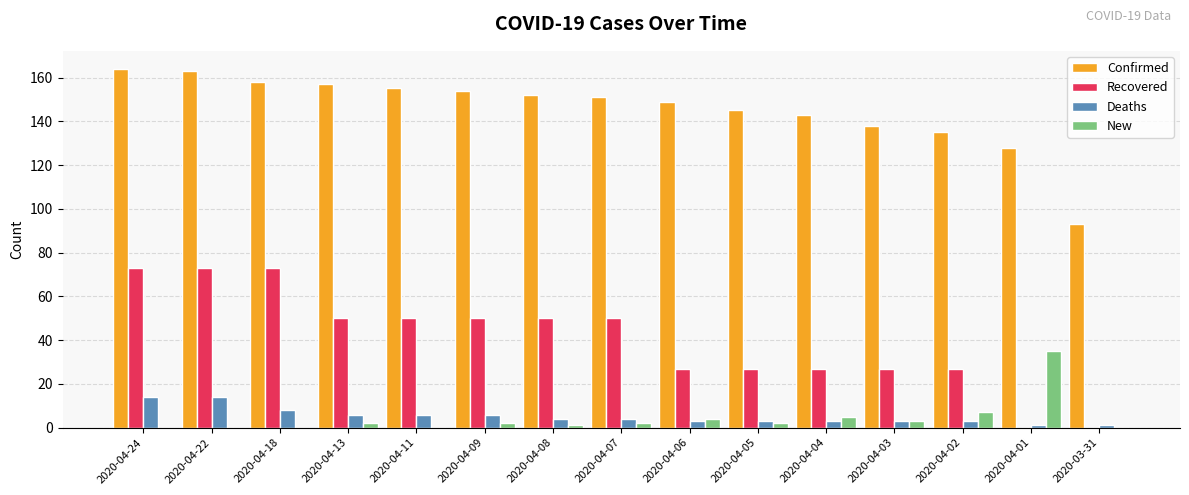

What is the average value of the New series?

4